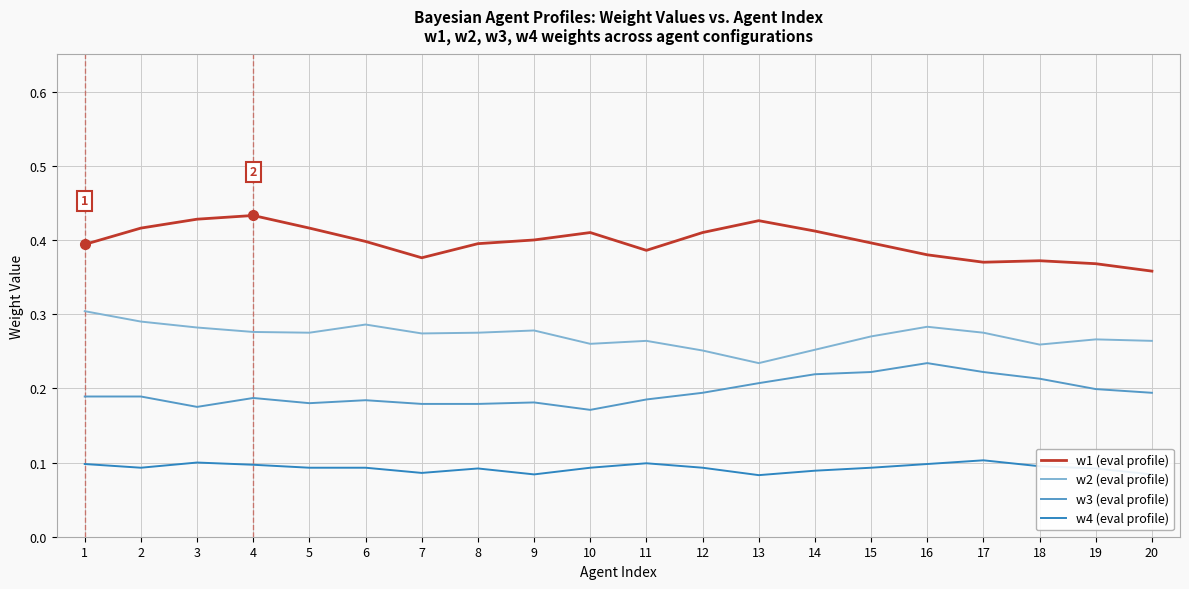

Count the w3 (eval profile) values in the range 0 to 1.

20